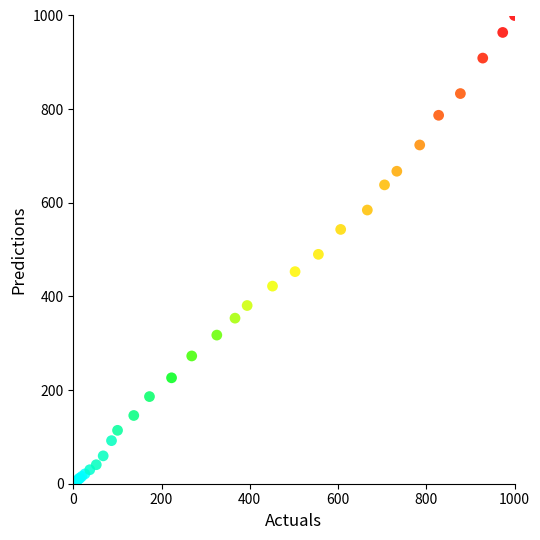

What Y value in the scatter plot is closest to 500?

489.9